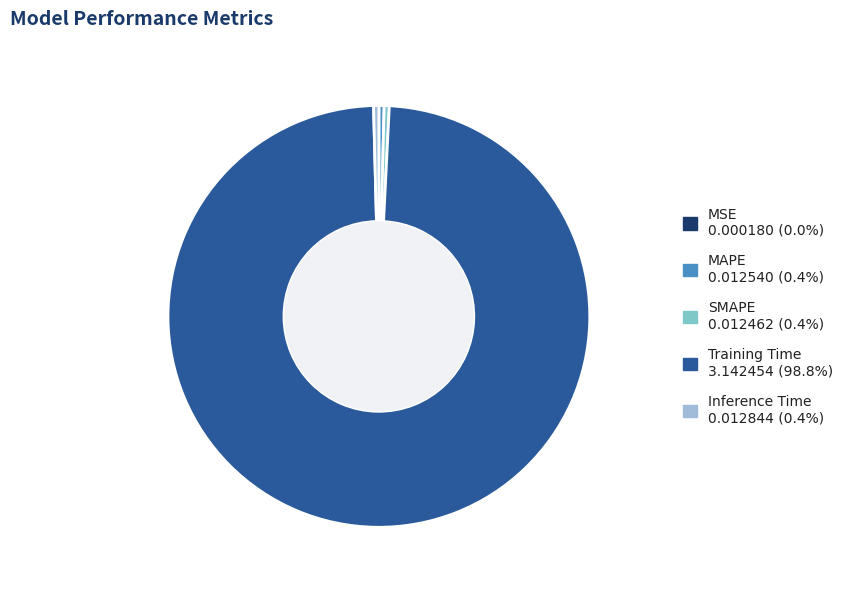

Which slice is the smallest?

MSE